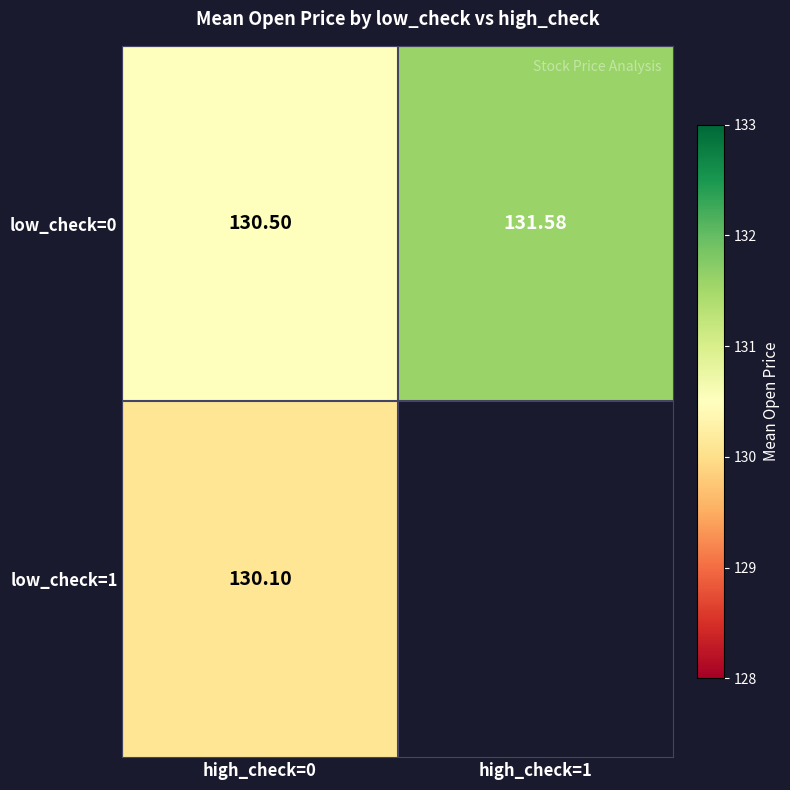

At high_check=0, list the series in order from smallest to largest.

low_check=1, low_check=0